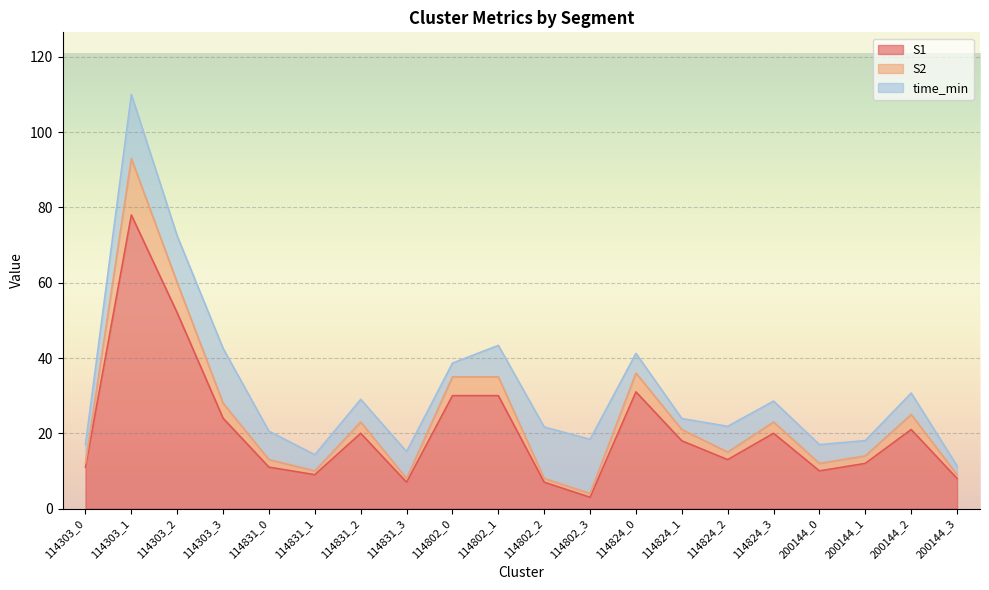

At which label does S1 first exceed 18?

114303_1